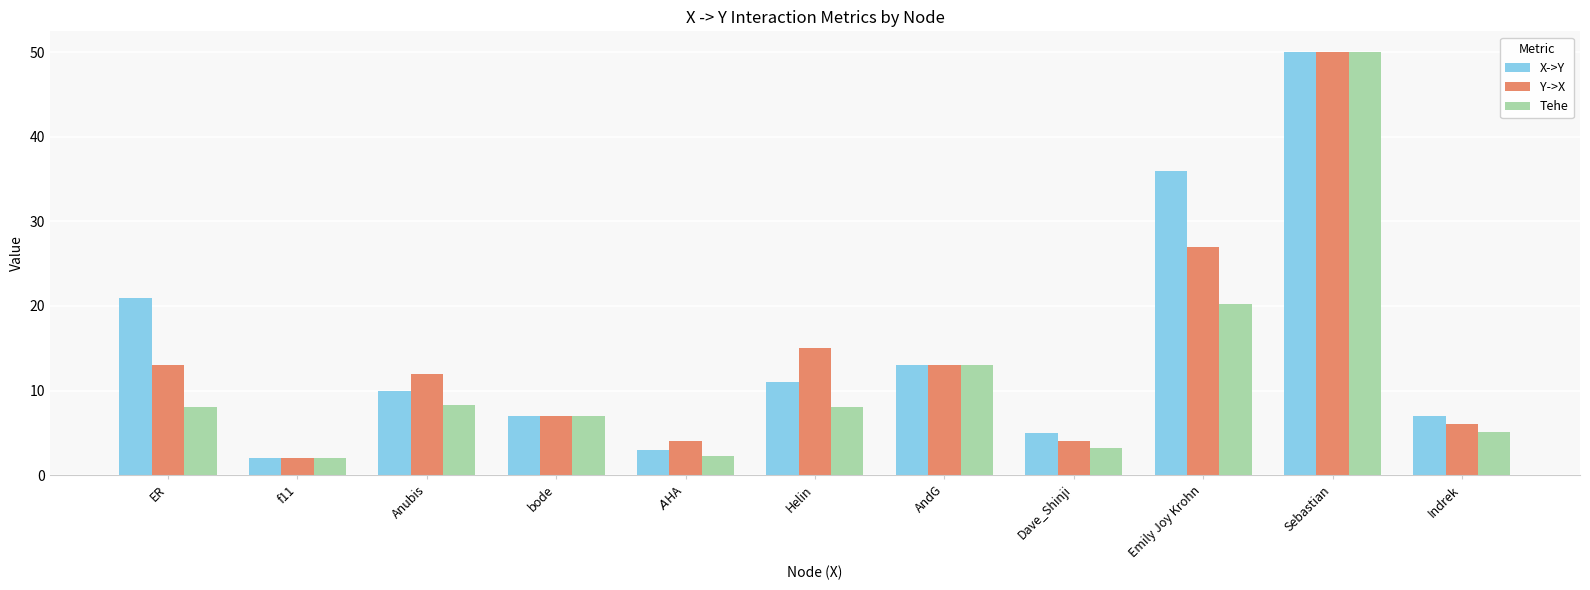

What is the difference between the maximum and minimum values in the Tehe series?

48.0